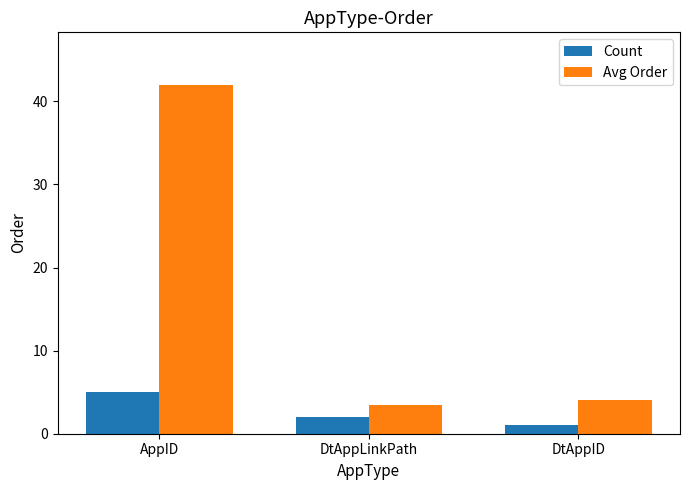

At which label is Avg Order closest to 22?

DtAppID